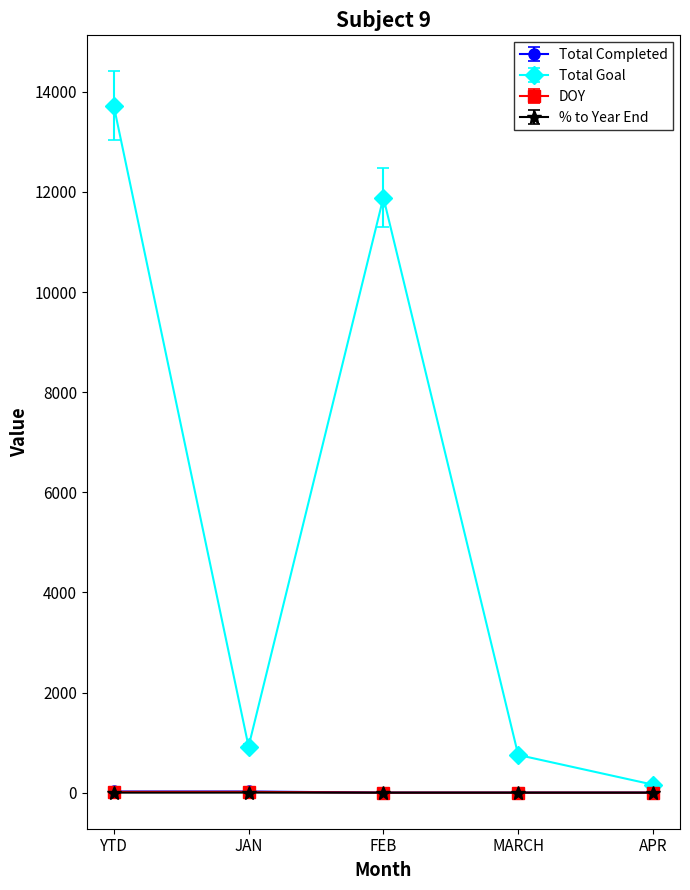

At which label is Total Goal closest to 6940?

FEB